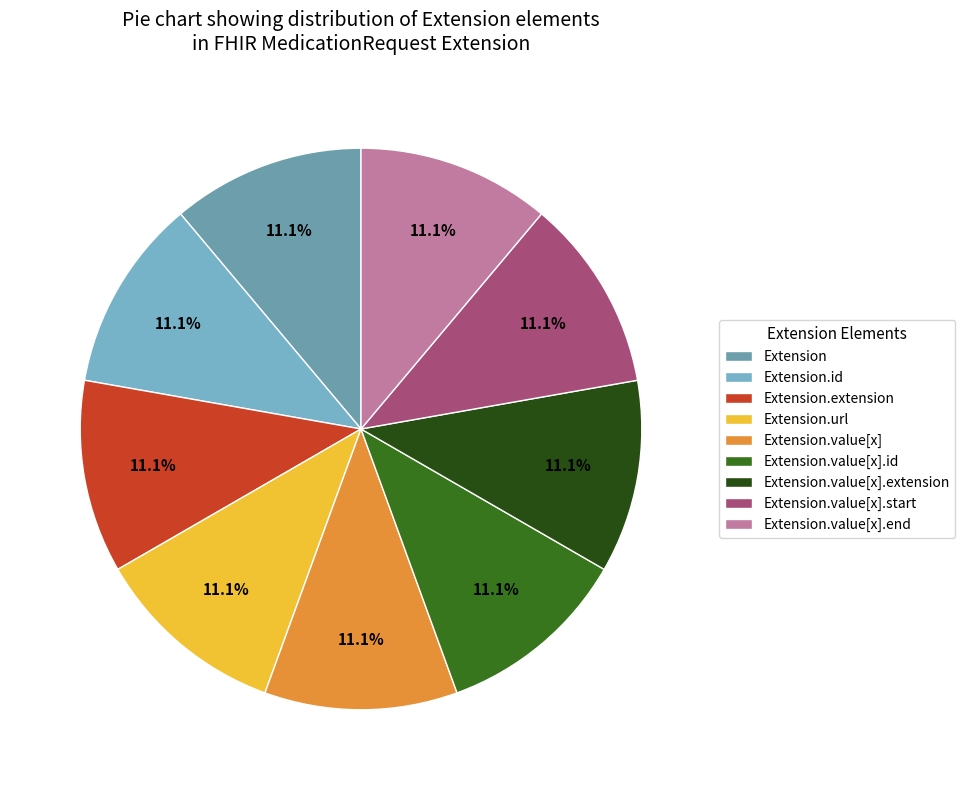

What is the smallest slice in the pie chart?

Extension